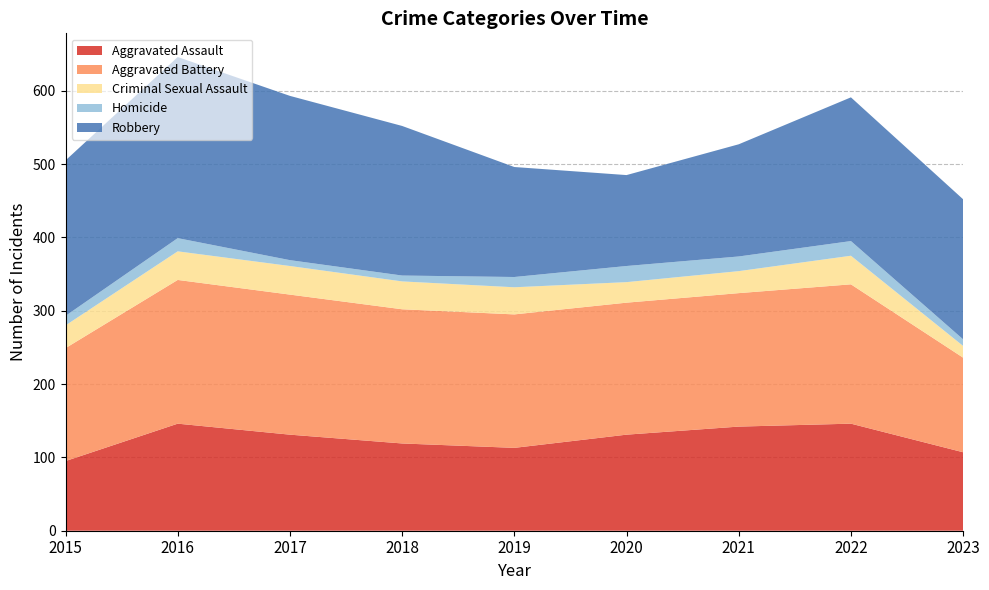

Reading right to left, transcribe all the data shown in this chart.

Aggravated Assault: 2023=107	2022=146	2021=142	2020=131	2019=113	2018=119	2017=131	2016=146	2015=95
Aggravated Battery: 2023=129	2022=190	2021=182	2020=180	2019=182	2018=183	2017=191	2016=196	2015=154
Criminal Sexual Assault: 2023=16	2022=39	2021=30	2020=28	2019=37	2018=38	2017=39	2016=39	2015=31
Homicide: 2023=9	2022=20	2021=20	2020=22	2019=14	2018=8	2017=8	2016=18	2015=13
Robbery: 2023=191	2022=196	2021=153	2020=124	2019=150	2018=204	2017=224	2016=247	2015=212